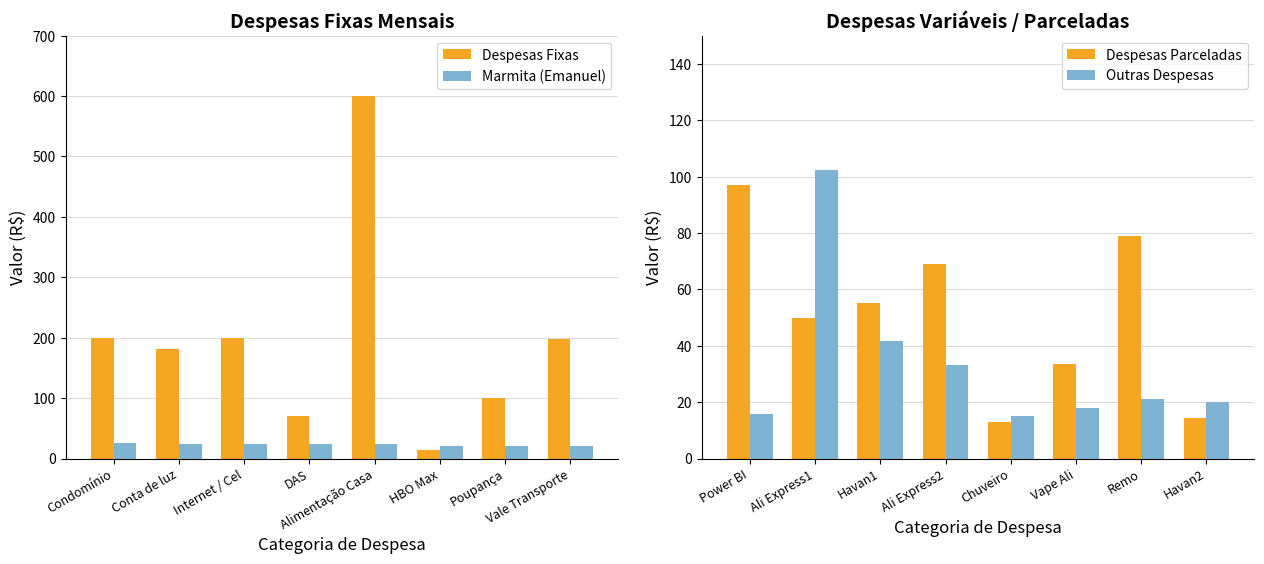

What is the average value of the Outras Despesas series?

33.3